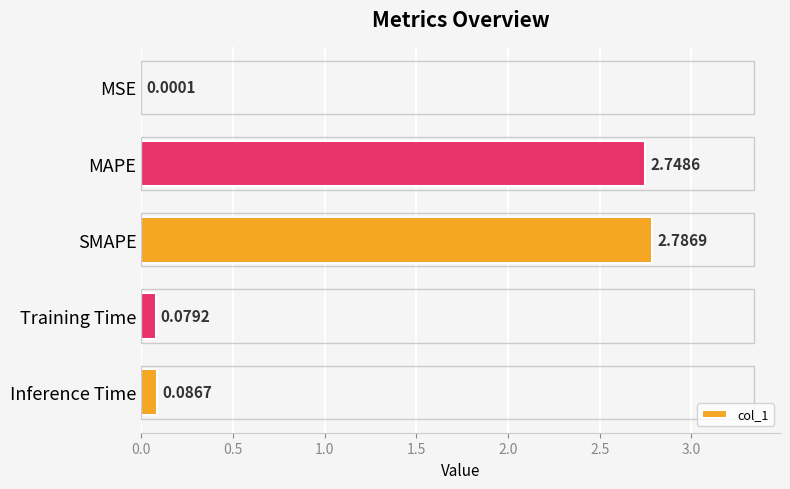

Between MSE and MAPE, which is larger?

MAPE